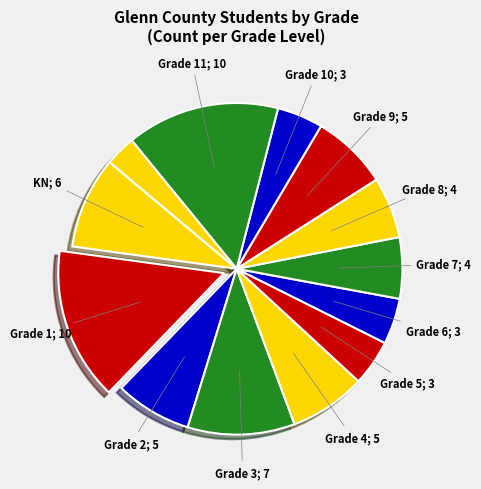

How many slices are in this pie chart?

13